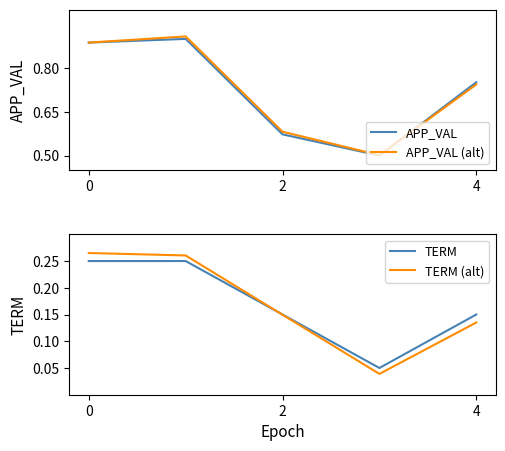

What is the sum of all TERM (alt) values?

0.8